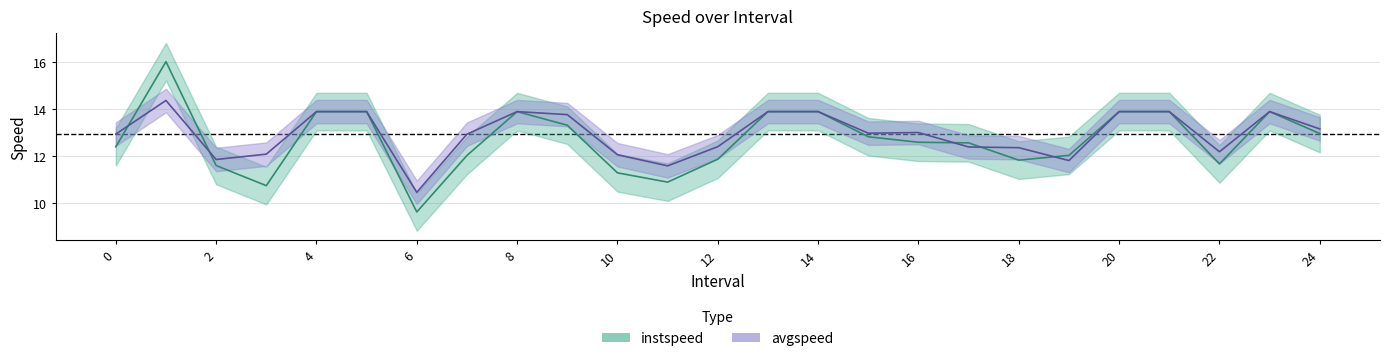

How many intersections are there between avgspeed and instspeed?

5